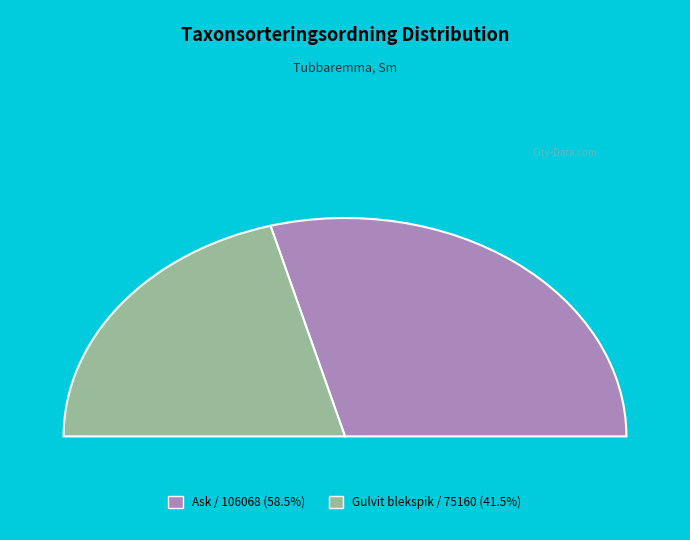

Does 127474405 account for over 50% of the chart?

No